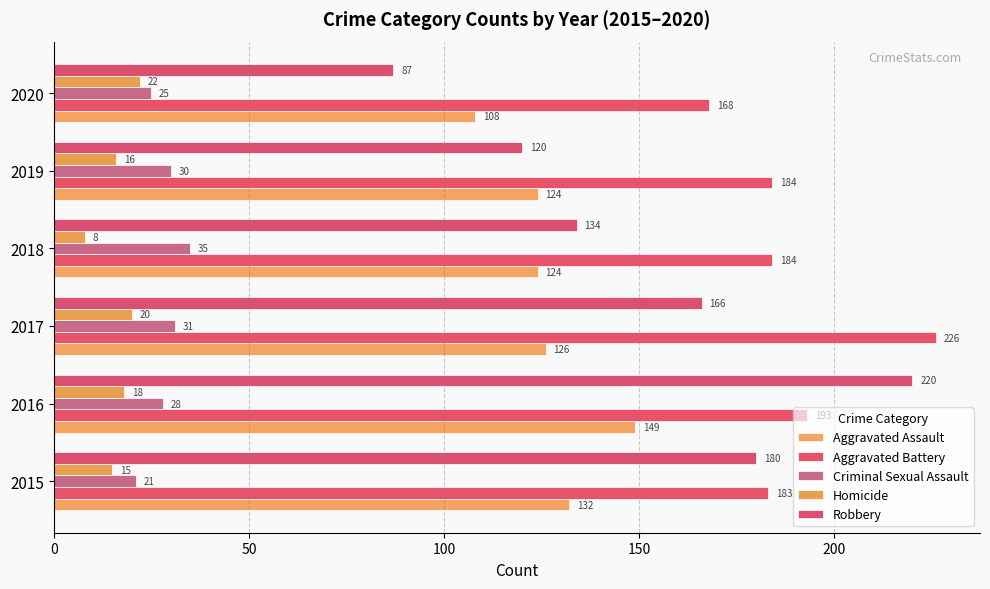

At which label does Homicide reach its minimum?

2018